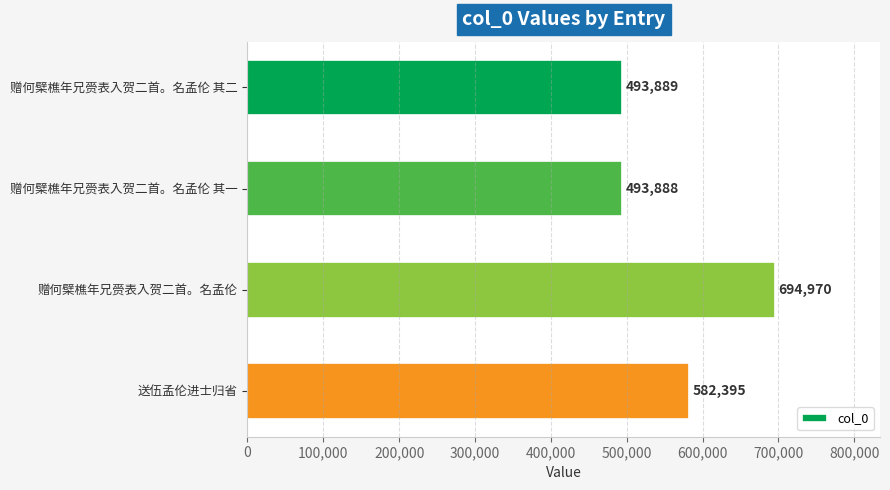

Does the chart contain stacked bars?

No